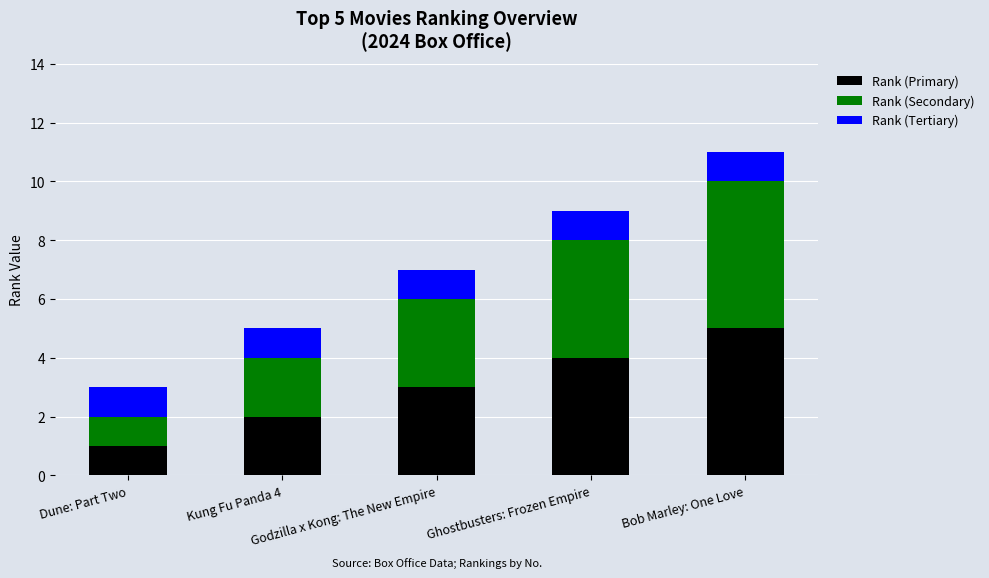

What are all the series names shown in the legend?

Rank (Primary), Rank (Secondary), Rank (Tertiary)